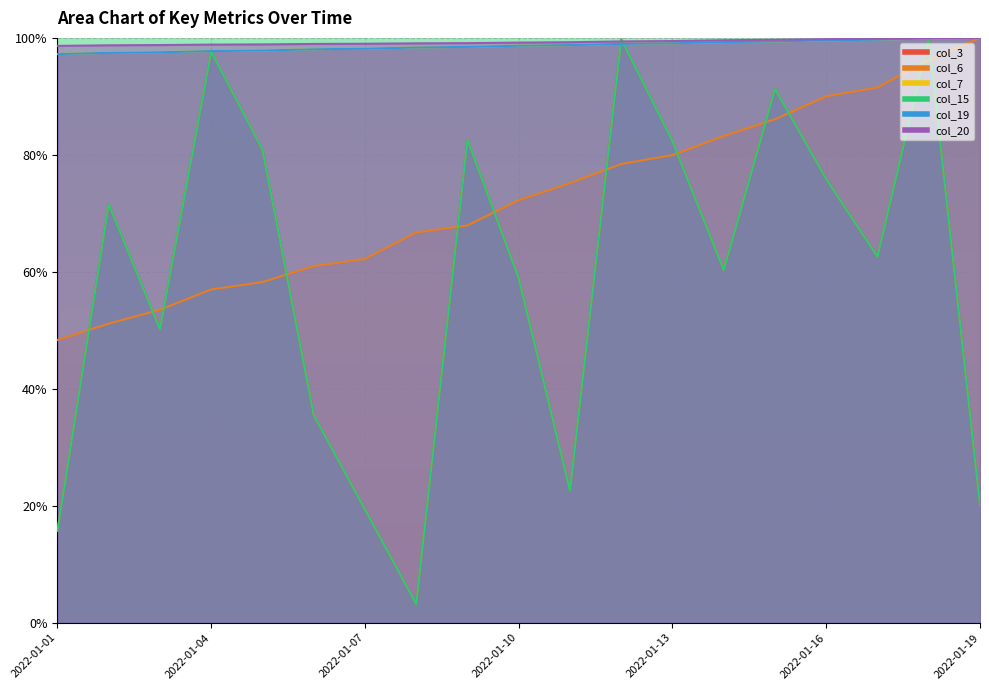

True or false: col_6 and col_20 intersect in this chart.

False